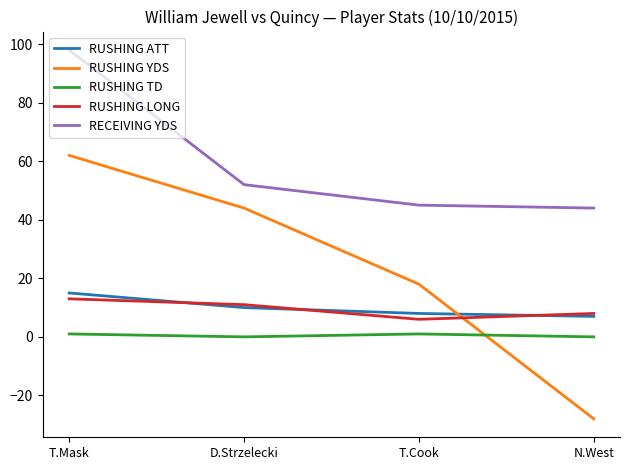

Reading right to left, extract all data points from this chart.

RUSHING ATT: 7	8	10	15
RUSHING YDS: -28	18	44	62
RUSHING TD: 0	1	0	1
RUSHING LONG: 8	6	11	13
RECEIVING YDS: 44	45	52	98